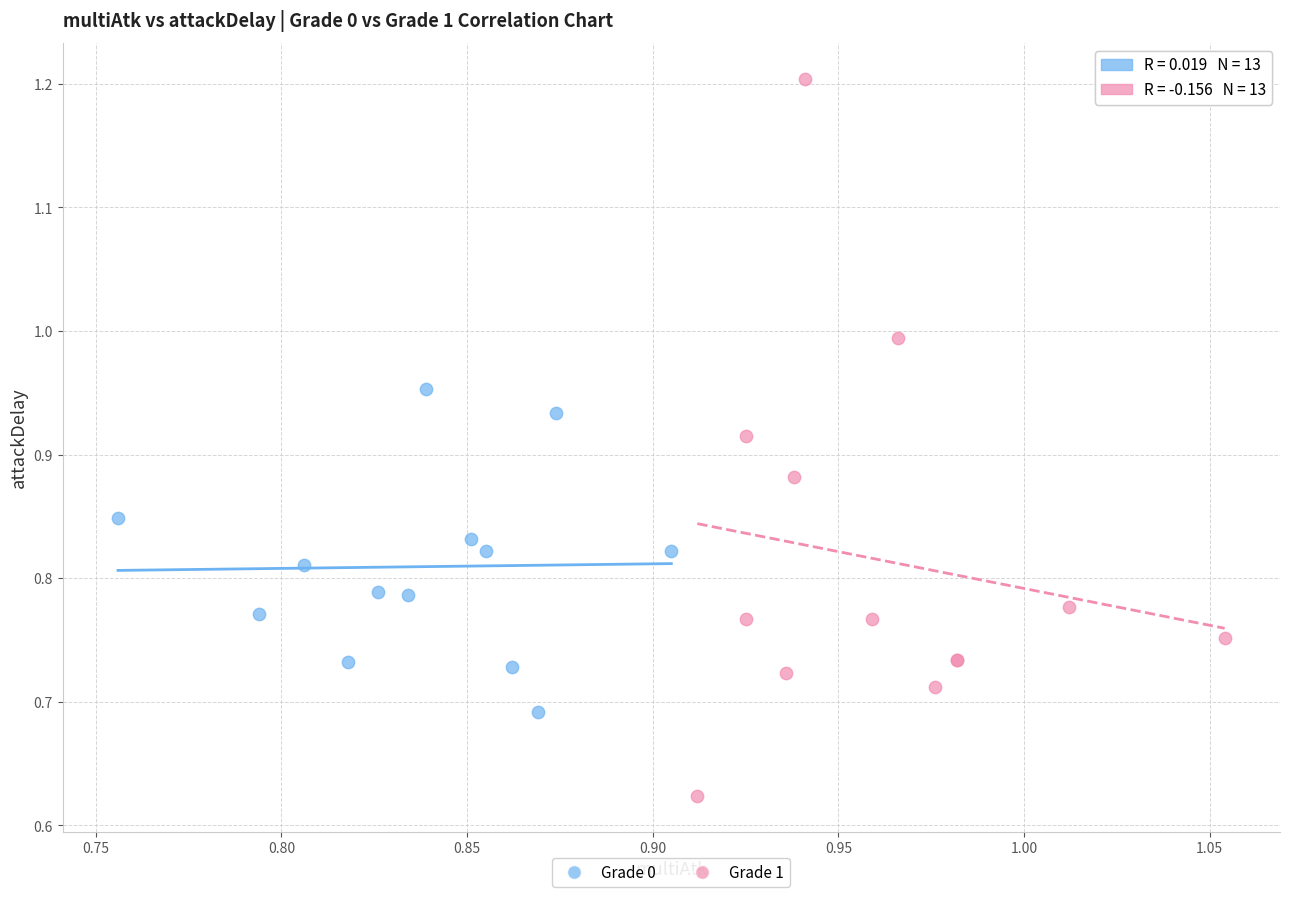

Which series has the widest spread of Y values?

Grade 1